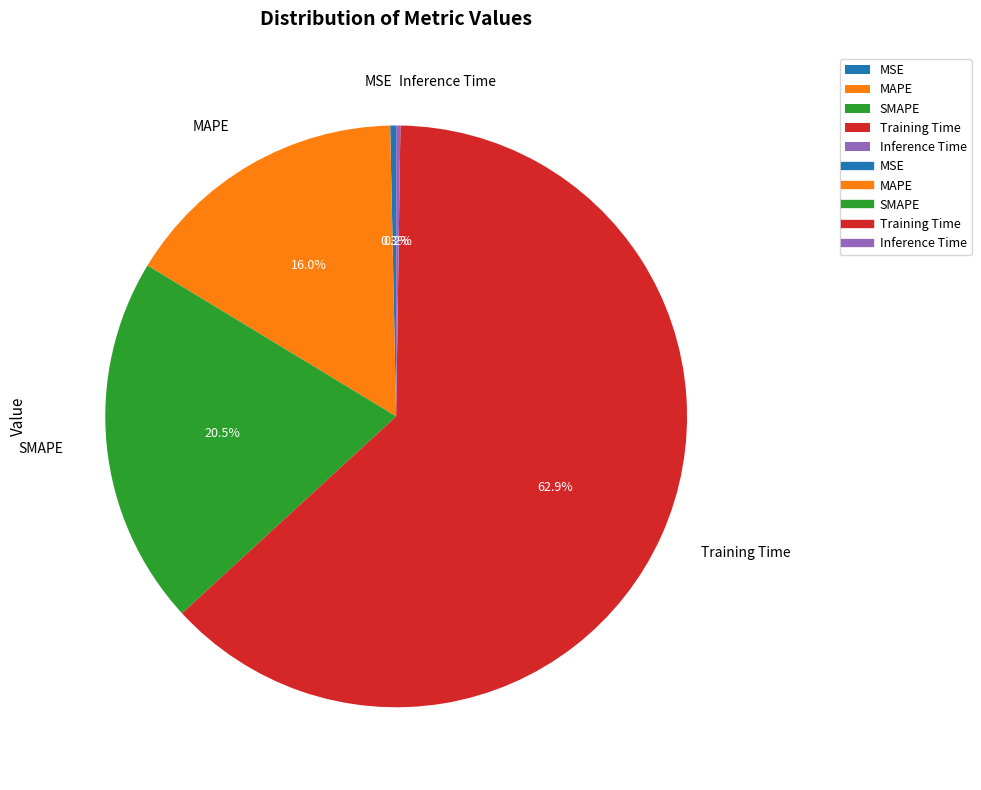

Which slice is the largest?

Training Time